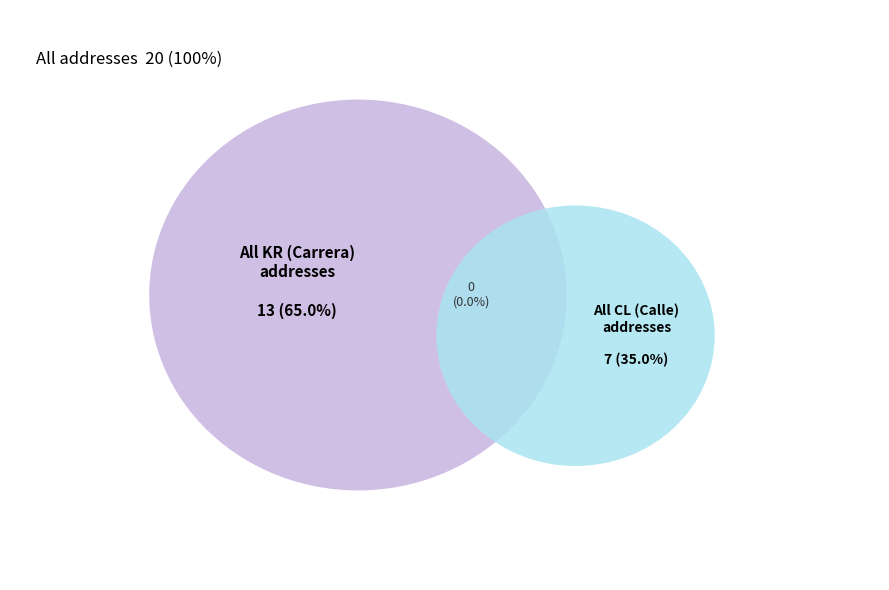

What is the largest slice in the pie chart?

KR